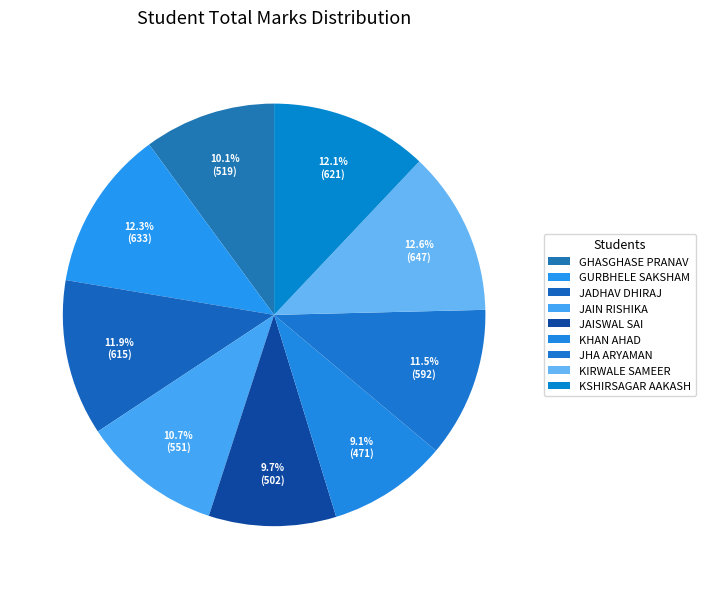

How many slices are in this pie chart?

9